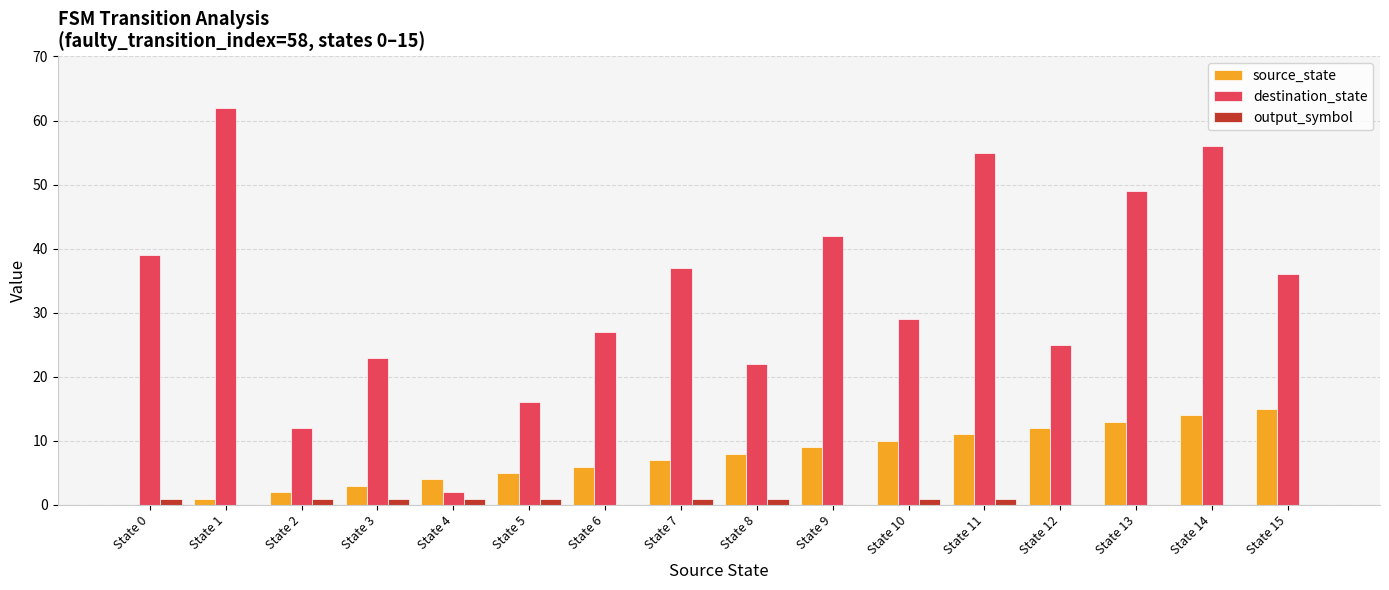

Which series has the largest total across all categories?

destination_state